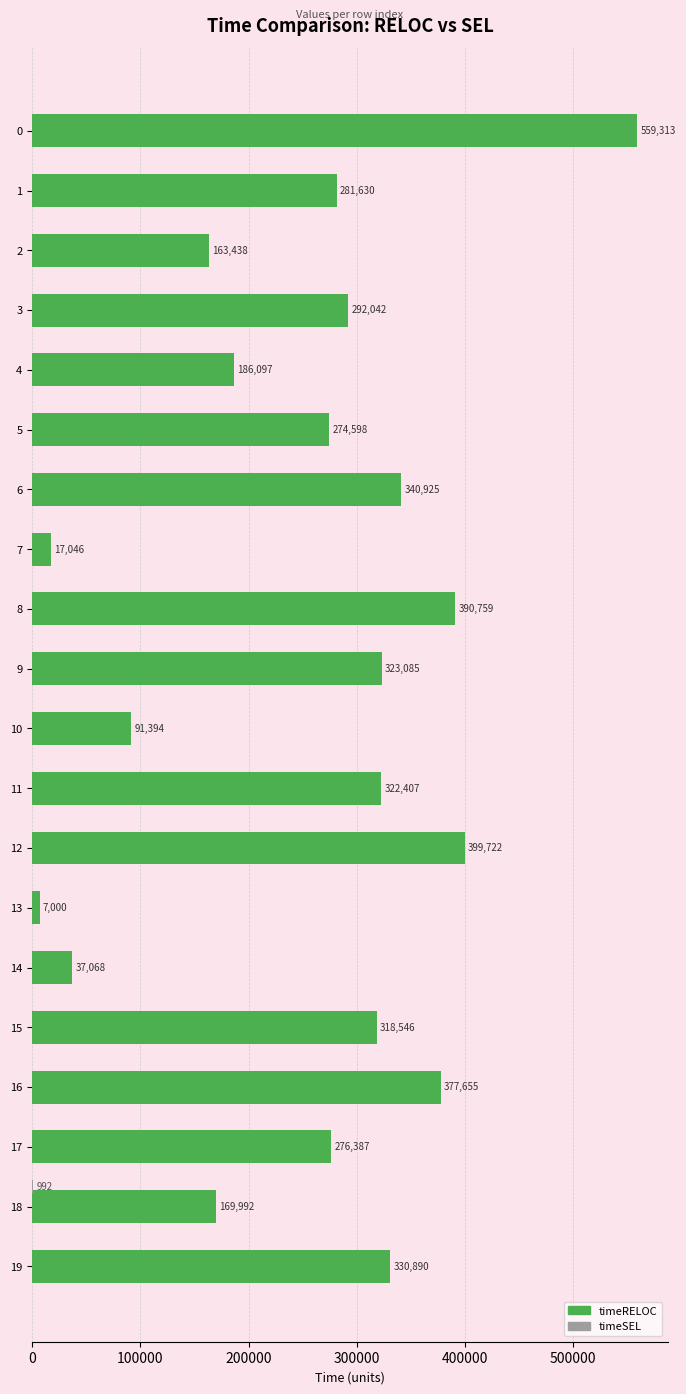

What is the total value across all series at 11?

322407